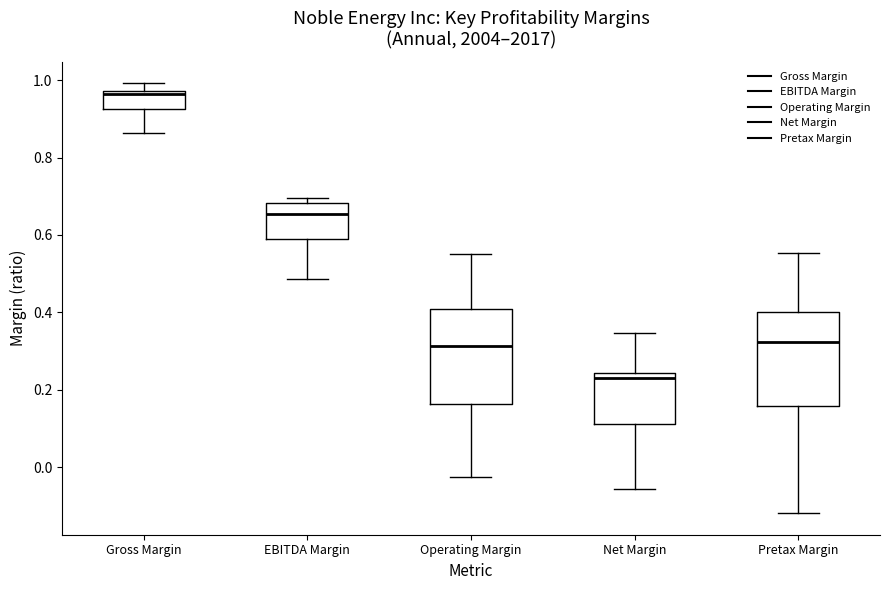

Reading left to right, read every box against the y-axis: the position of its median line, the range the box covers, and the ends of its whiskers. The values are not printed on the chart, so give them approximately, as read against the axis.

Gross Margin: median 0.96, box 0.92 to 0.98, whiskers 0.86 to 1.00
EBITDA Margin: median 0.66, box 0.58 to 0.68, whiskers 0.48 to 0.70
Operating Margin: median 0.32, box 0.16 to 0.40, whiskers -0.02 to 0.56
Net Margin: median 0.24 (just below the box's upper edge), box 0.12 to 0.24, whiskers -0.06 to 0.34
Pretax Margin: median 0.32, box 0.16 to 0.40, whiskers -0.12 to 0.56